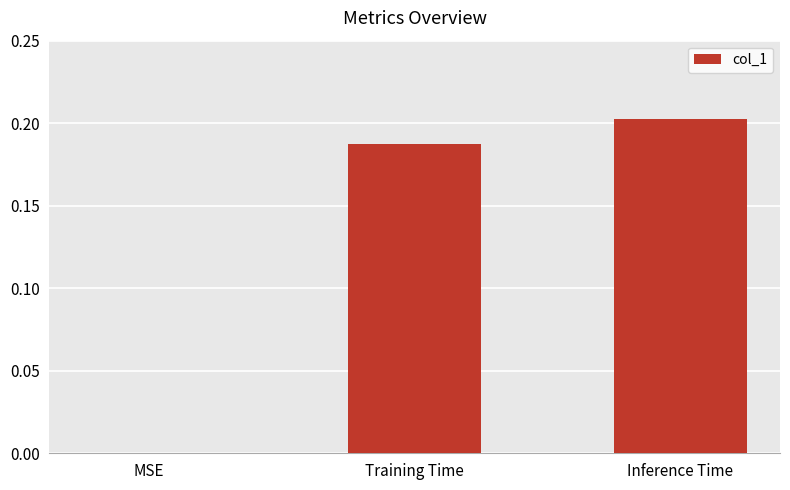

What is the sum of all values?

0.4